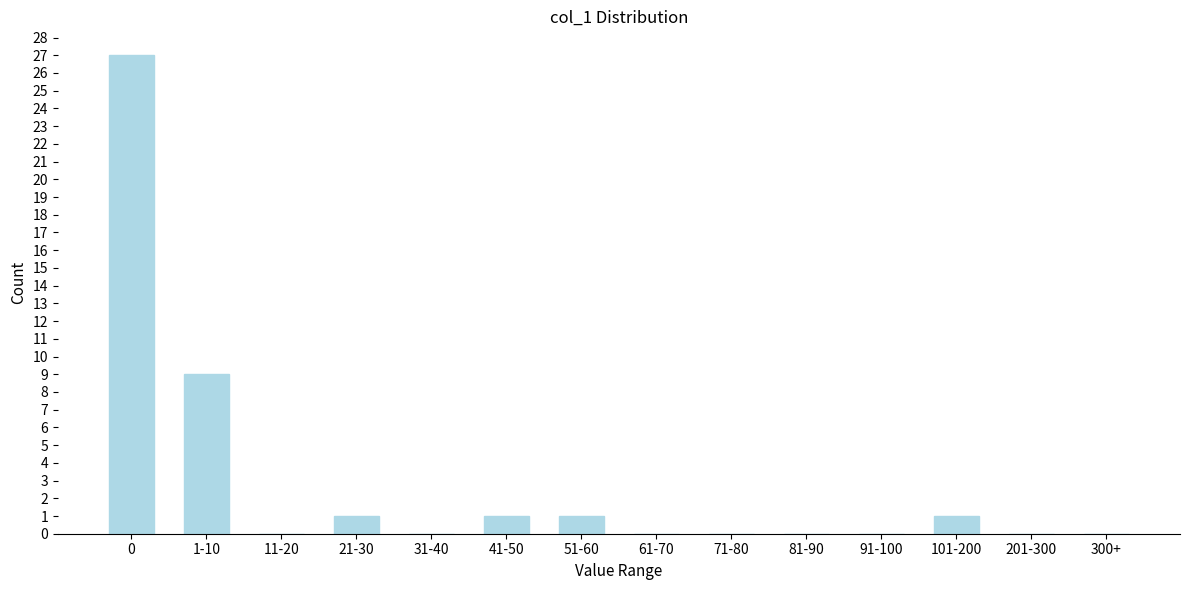

Reading left to right, transcribe all the data shown in this chart.

0=27	1-10=9	11-20=0	21-30=1	31-40=0	41-50=1	51-60=1	61-70=0	71-80=0	81-90=0	91-100=0	101-200=1	201-300=0	300+=0